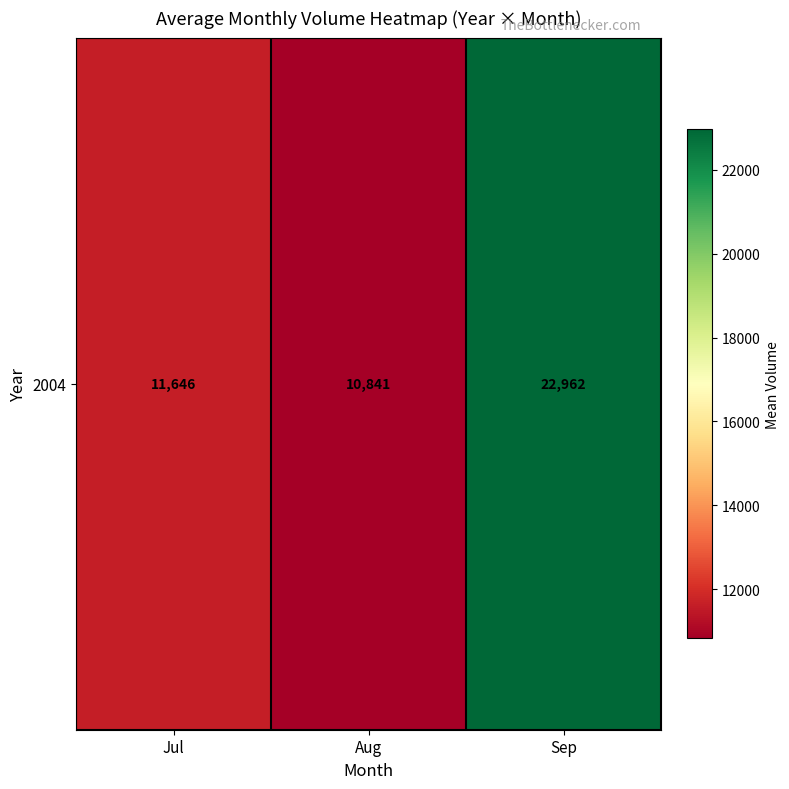

How many data points are less than 11645?

1